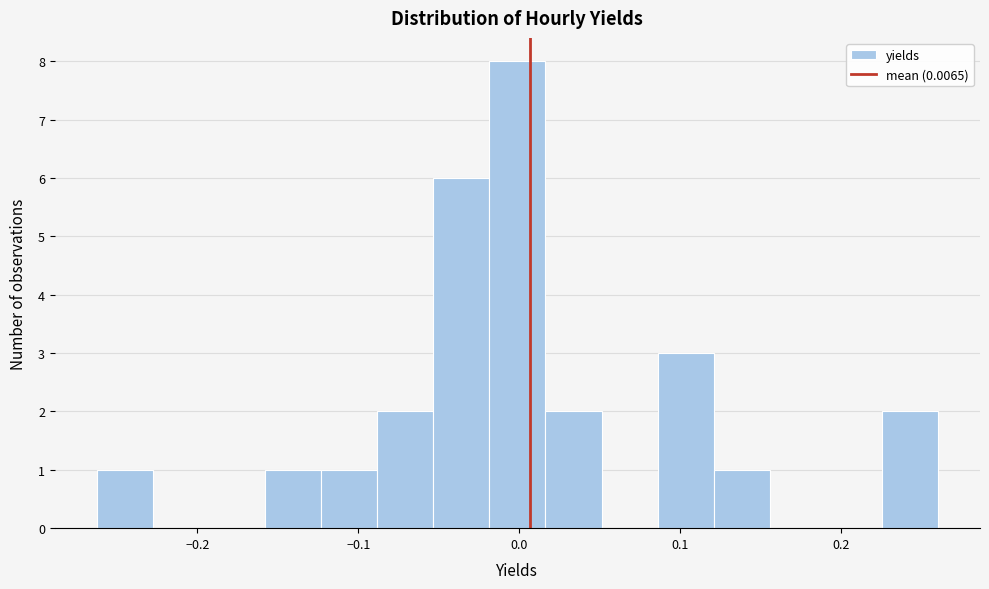

Read against the x-axis, roughly where is the centre of the tallest bar?

0.00